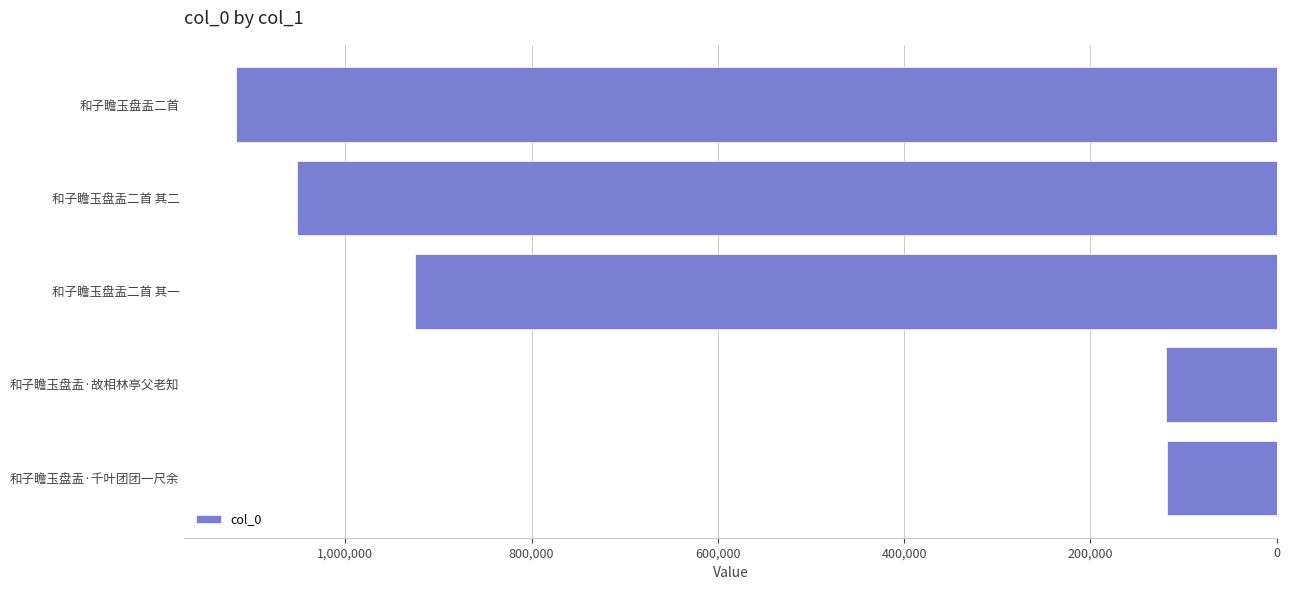

Where is the data nearest to the value 617274?

和子瞻玉盘盂二首 其一